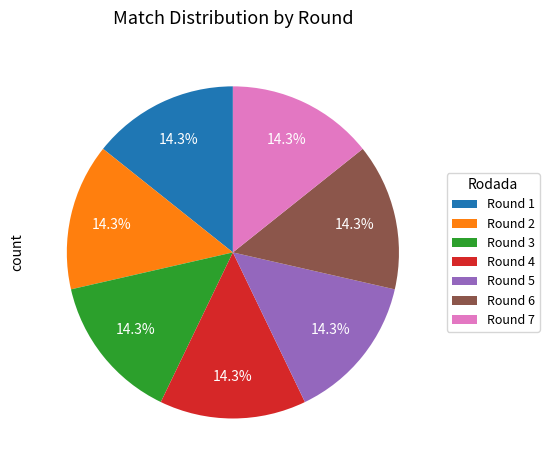

Do Round 4 and Round 2 together represent more than half of the pie?

No